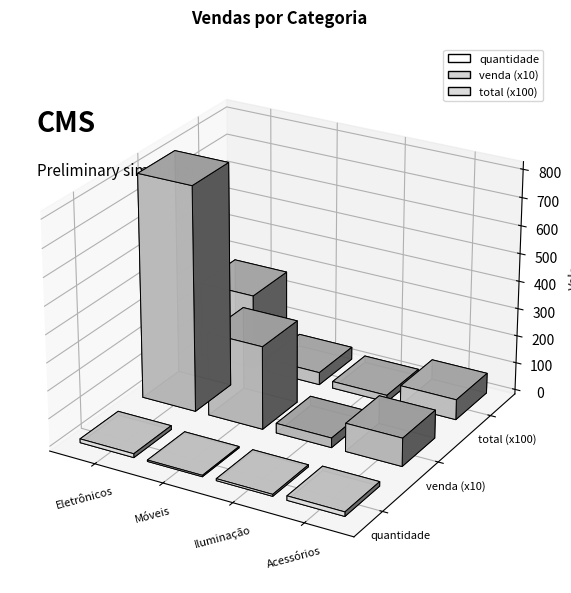

What is the total value across all series at Móveis?

3601